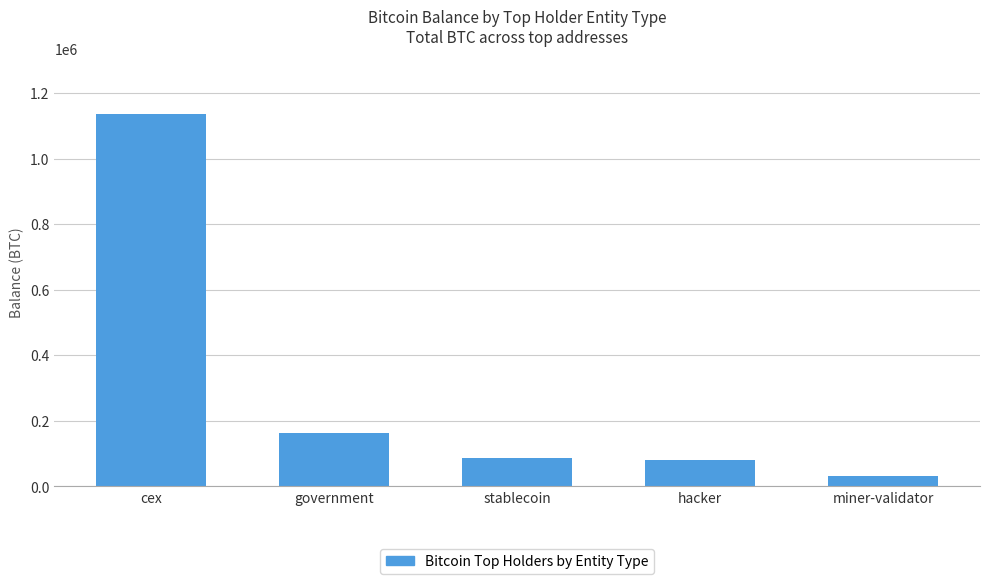

What is the smallest value displayed?

31643.4